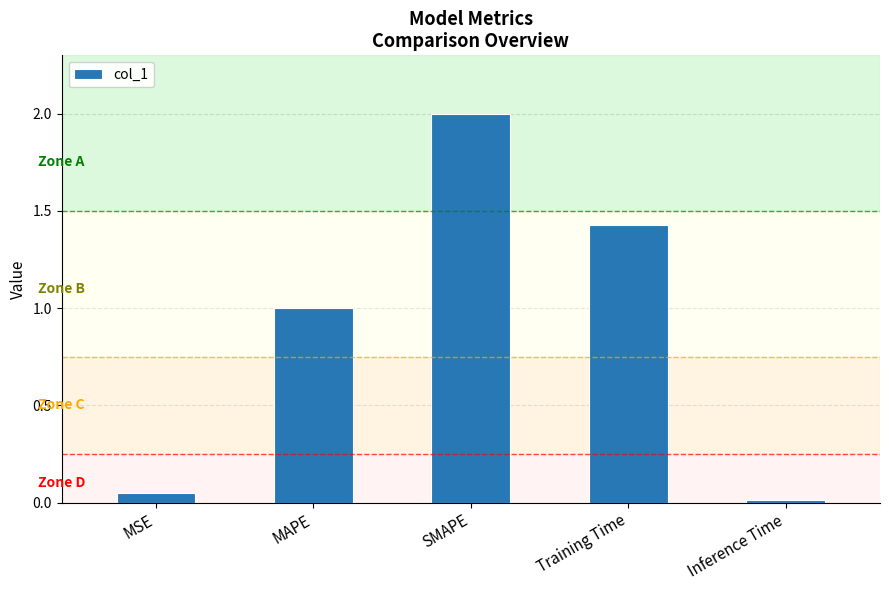

What is the sum of all values?

4.5